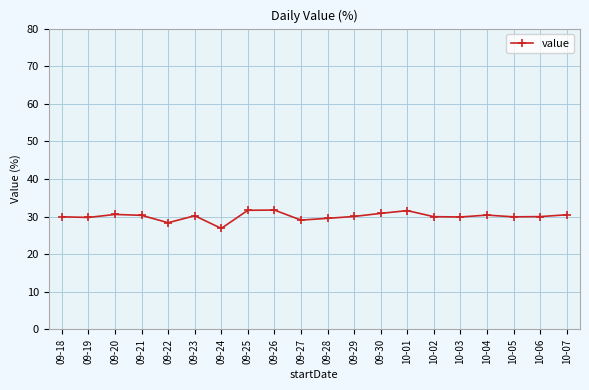

What is the greatest value displayed?

31.7